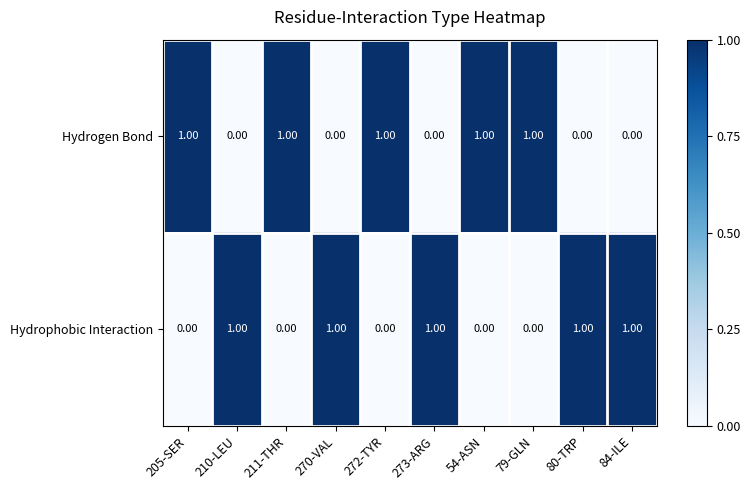

Is the value of Hydrogen Bond at 54-ASN greater than the value of Hydrophobic Interaction at 272-TYR?

Yes